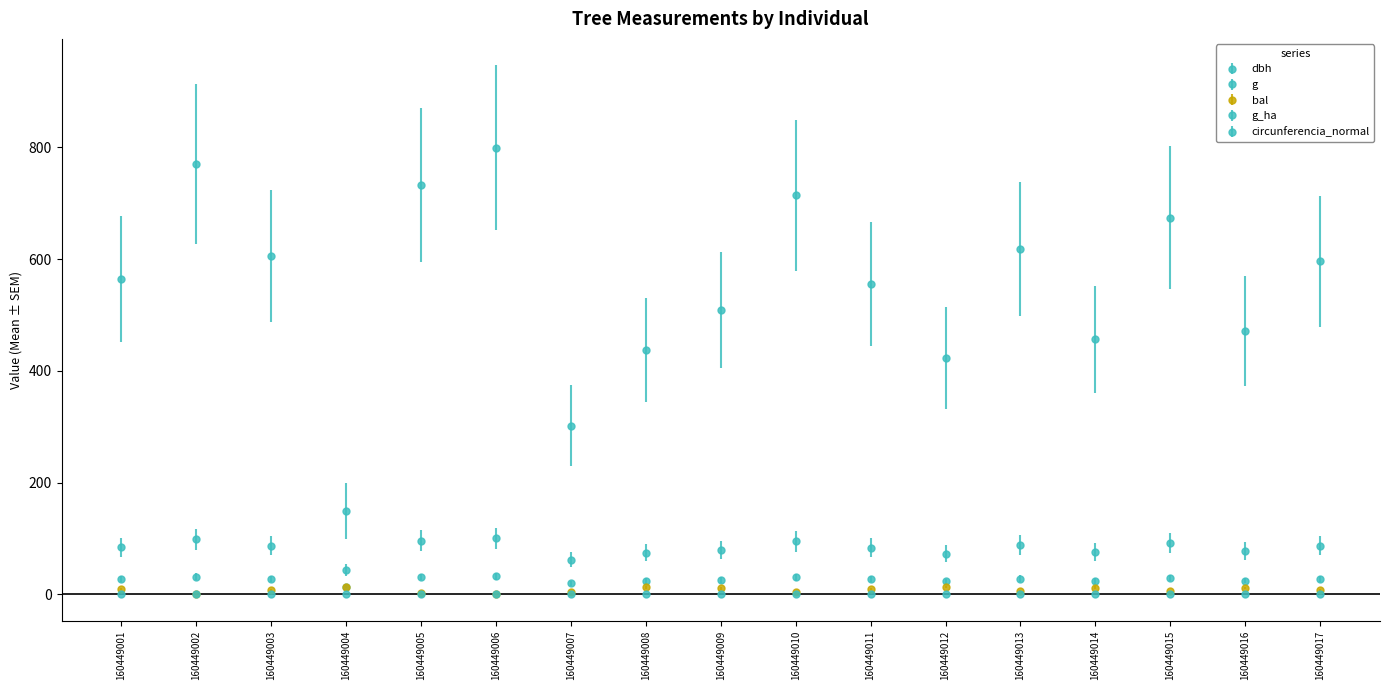

Is this an area chart (filled region under the line)?

No